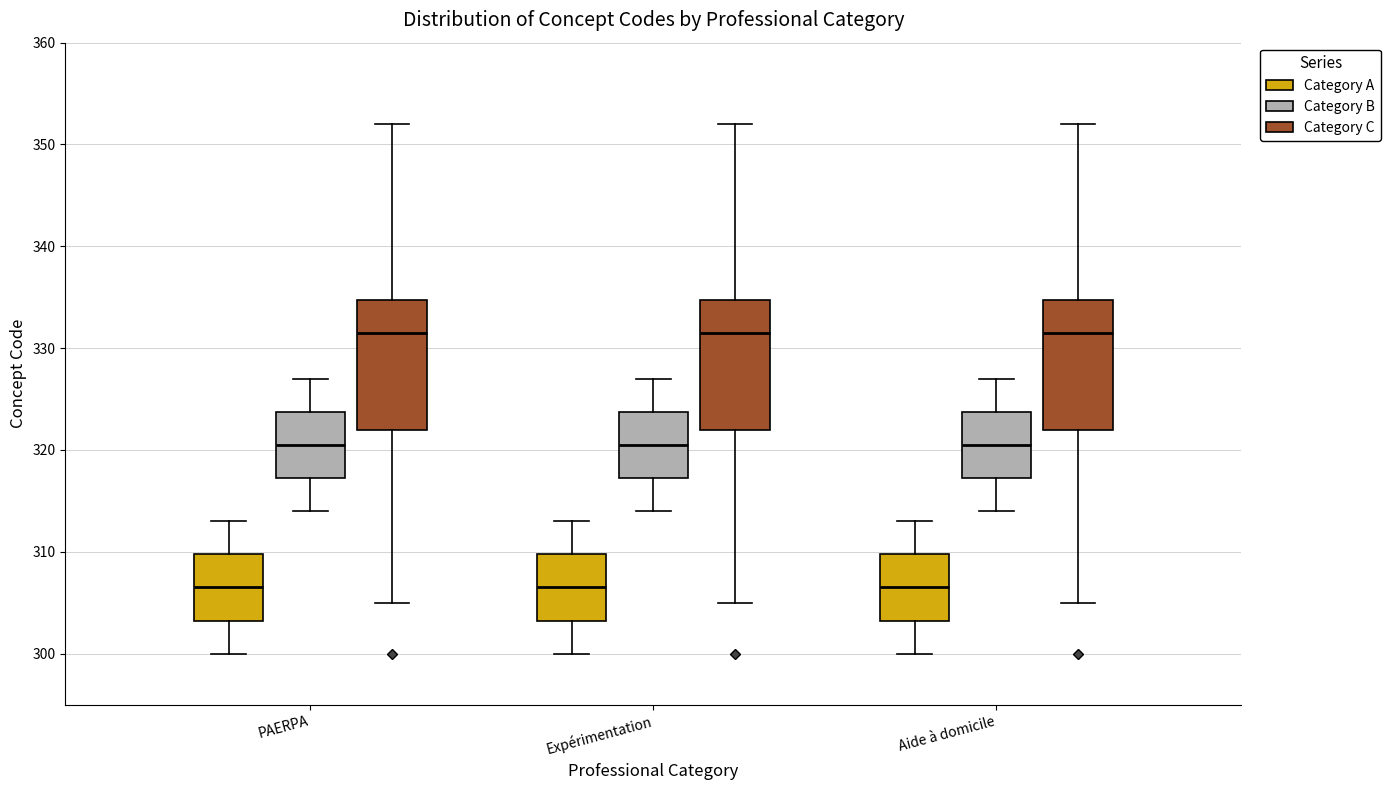

Reading left to right, transcribe this box plot: for each box, give where its median line is, the range the box spans, and where its two whiskers end, as read against the y-axis. The values are not printed on the chart, so give them approximately, as read against the axis.

PAERPA (Category A): median 307, box 303 to 310, whiskers 300 to 313
PAERPA (Category B): median 321, box 317 to 324, whiskers 314 to 327
PAERPA (Category C): median 332, box 322 to 335, whiskers 305 to 352
Expérimentation (Category A): median 307, box 303 to 310, whiskers 300 to 313
Expérimentation (Category B): median 321, box 317 to 324, whiskers 314 to 327
Expérimentation (Category C): median 332, box 322 to 335, whiskers 305 to 352
Aide à domicile (Category A): median 307, box 303 to 310, whiskers 300 to 313
Aide à domicile (Category B): median 321, box 317 to 324, whiskers 314 to 327
Aide à domicile (Category C): median 332, box 322 to 335, whiskers 305 to 352